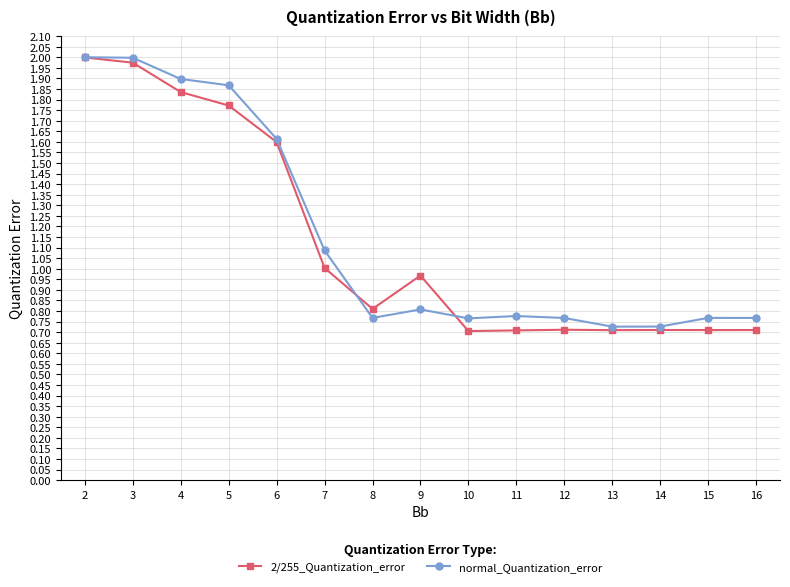

Is it true that normal_Quantization_error equals 2.0 at 2?

True